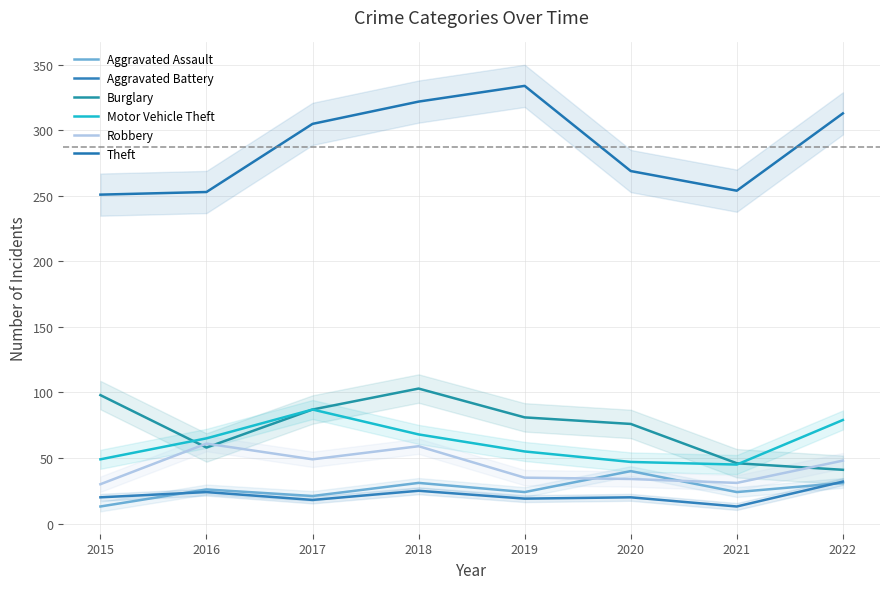

What is the average value of the Aggravated Assault series?

26